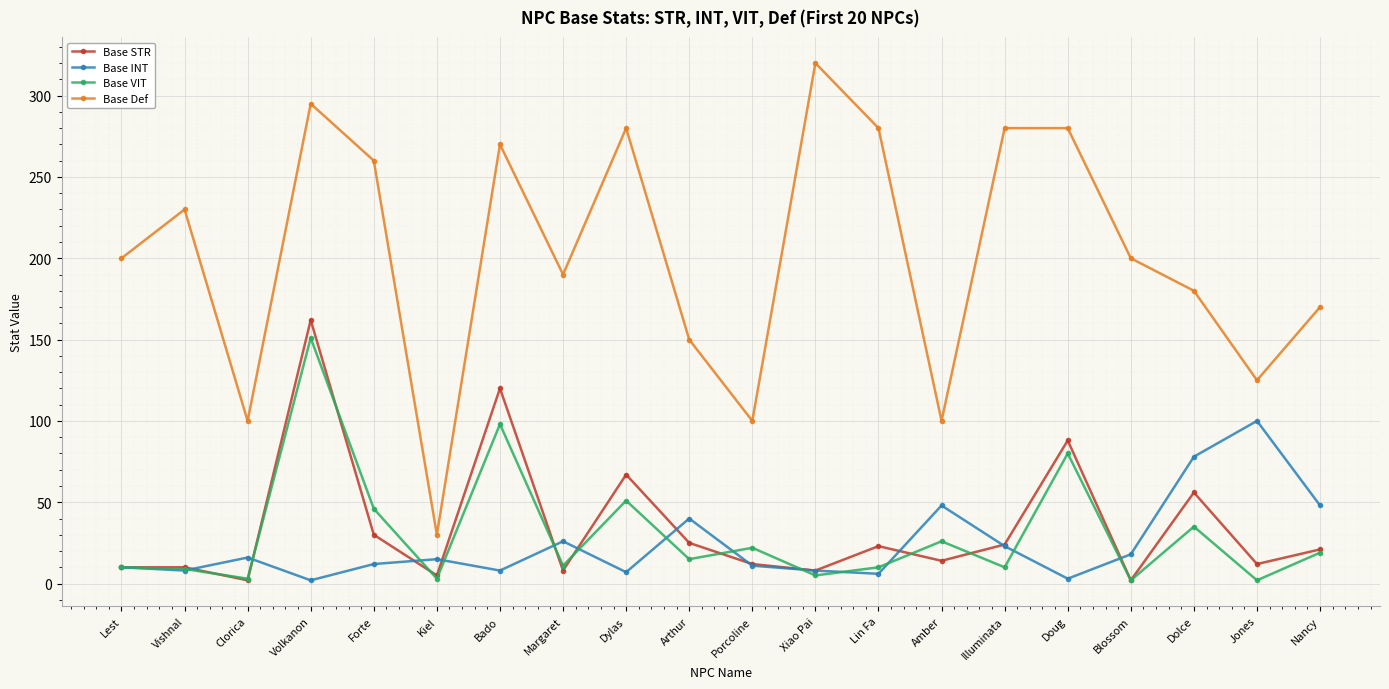

What is the sum of the Base Def values at Margaret and Illuminata?

470